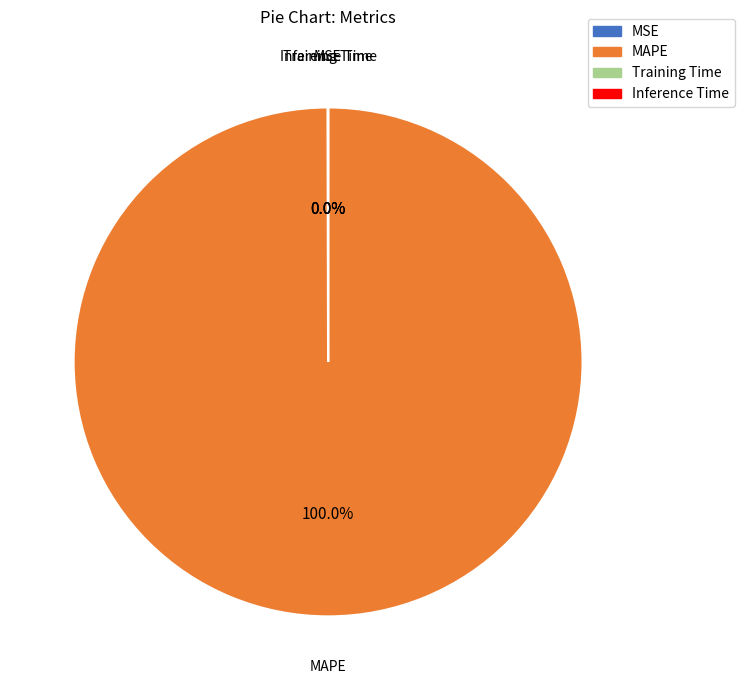

What is the largest slice in the pie chart?

MAPE